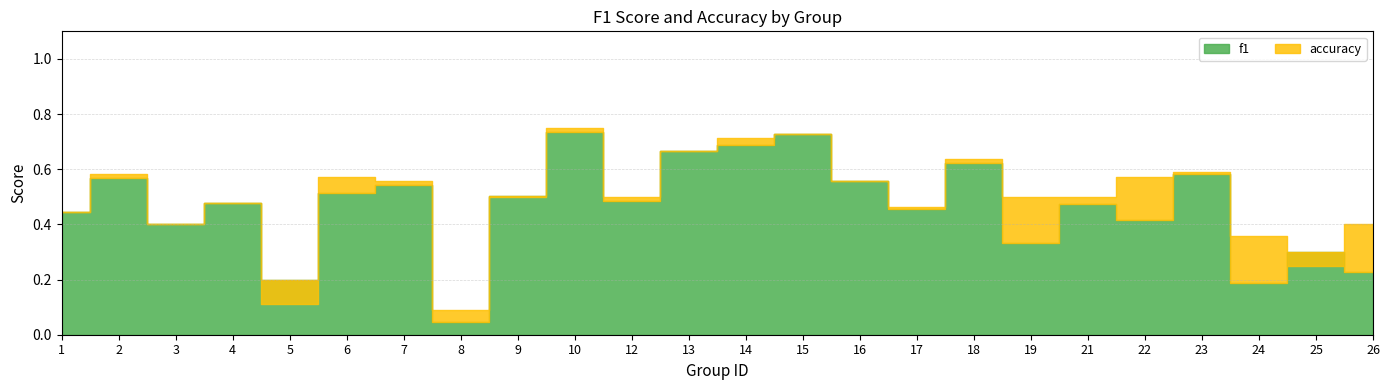

True or false: f1 and accuracy intersect in this chart.

True